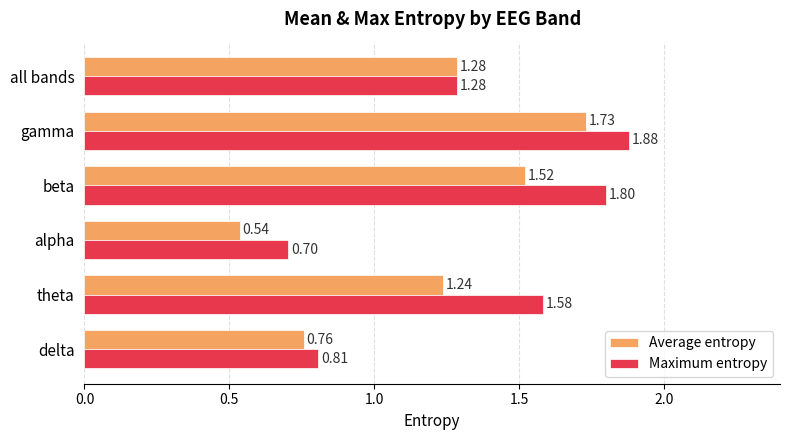

Where is Maximum entropy nearest to the value 1?

delta